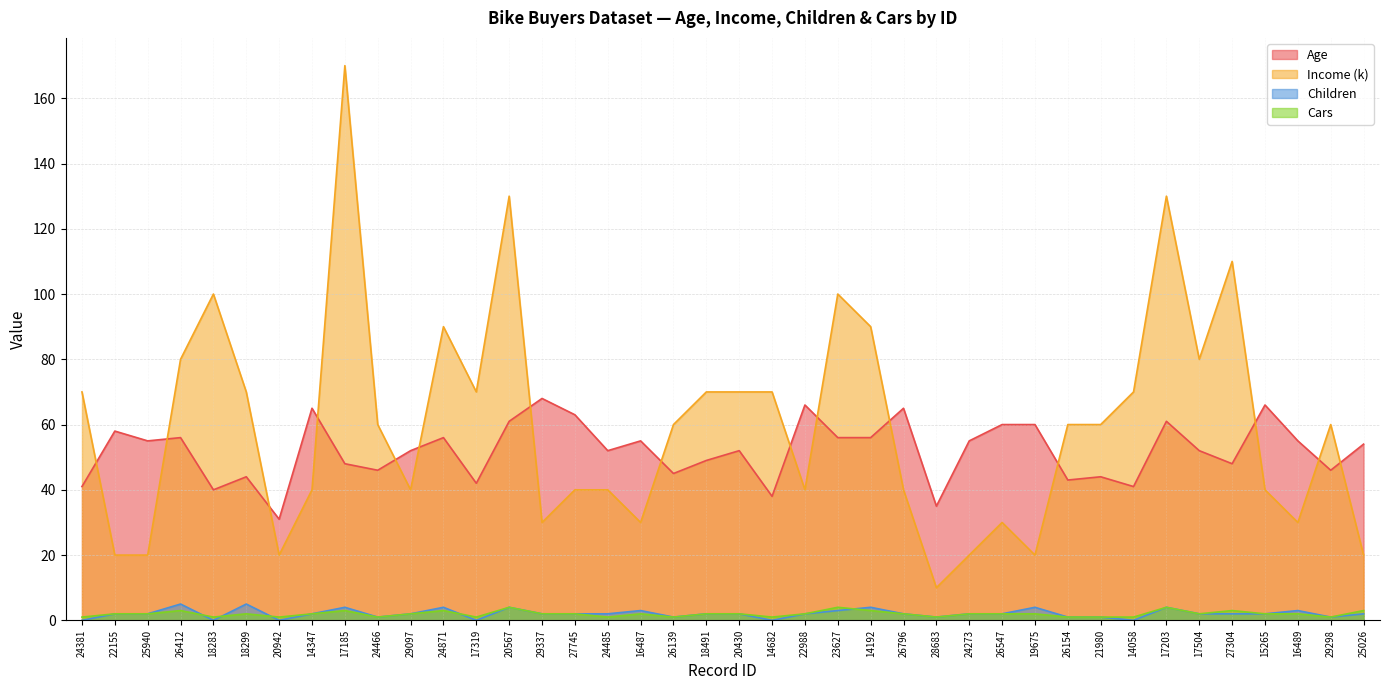

Reading left to right, extract all data points from this chart.

Age: 24381=41	22155=58	25940=55	26412=56	18283=40	18299=44	20942=31	14347=65	17185=48	24466=46	29097=52	24871=56	17319=42	20567=61	29337=68	27745=63	24485=52	16487=55	26139=45	18491=49	20430=52	14682=38	22988=66	23627=56	14192=56	26796=65	28683=35	24273=55	26547=60	19675=60	26154=43	21980=44	14058=41	17203=61	17504=52	27304=48	15265=66	16489=55	29298=46	25026=54
Income (k): 24381=70	22155=20	25940=20	26412=80	18283=100	18299=70	20942=20	14347=40	17185=170	24466=60	29097=40	24871=90	17319=70	20567=130	29337=30	27745=40	24485=40	16487=30	26139=60	18491=70	20430=70	14682=70	22988=40	23627=100	14192=90	26796=40	28683=10	24273=20	26547=30	19675=20	26154=60	21980=60	14058=70	17203=130	17504=80	27304=110	15265=40	16489=30	29298=60	25026=20
Children: 24381=0	22155=2	25940=2	26412=5	18283=0	18299=5	20942=0	14347=2	17185=4	24466=1	29097=2	24871=4	17319=0	20567=4	29337=2	27745=2	24485=2	16487=3	26139=1	18491=2	20430=2	14682=0	22988=2	23627=3	14192=4	26796=2	28683=1	24273=2	26547=2	19675=4	26154=1	21980=1	14058=0	17203=4	17504=2	27304=2	15265=2	16489=3	29298=1	25026=2
Cars: 24381=1	22155=2	25940=2	26412=3	18283=1	18299=2	20942=1	14347=2	17185=3	24466=1	29097=2	24871=3	17319=1	20567=4	29337=2	27745=2	24485=1	16487=2	26139=1	18491=2	20430=2	14682=1	22988=2	23627=4	14192=3	26796=2	28683=1	24273=2	26547=2	19675=2	26154=1	21980=1	14058=1	17203=4	17504=2	27304=3	15265=2	16489=2	29298=1	25026=3